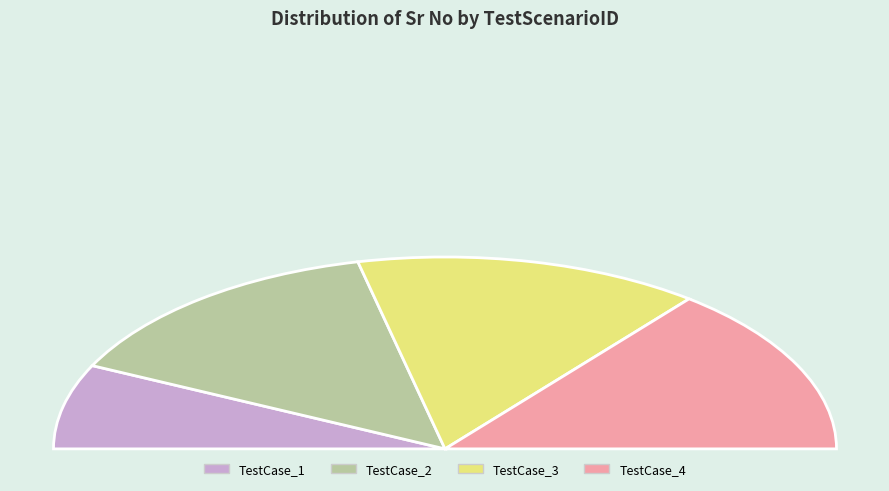

Count the number of slices in the pie.

4